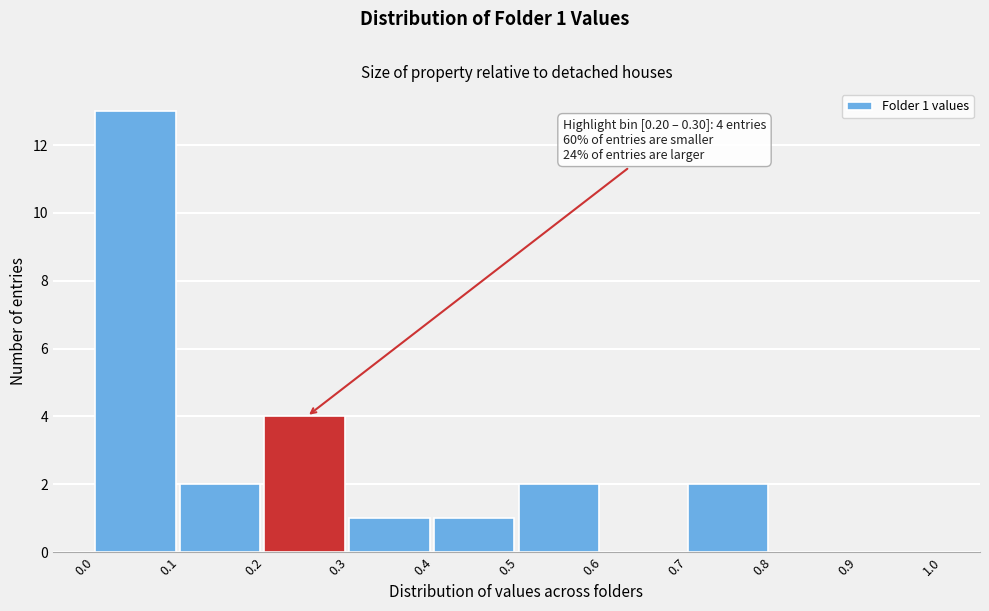

Which range on the x-axis has the tallest bar?

0.0 to 0.1